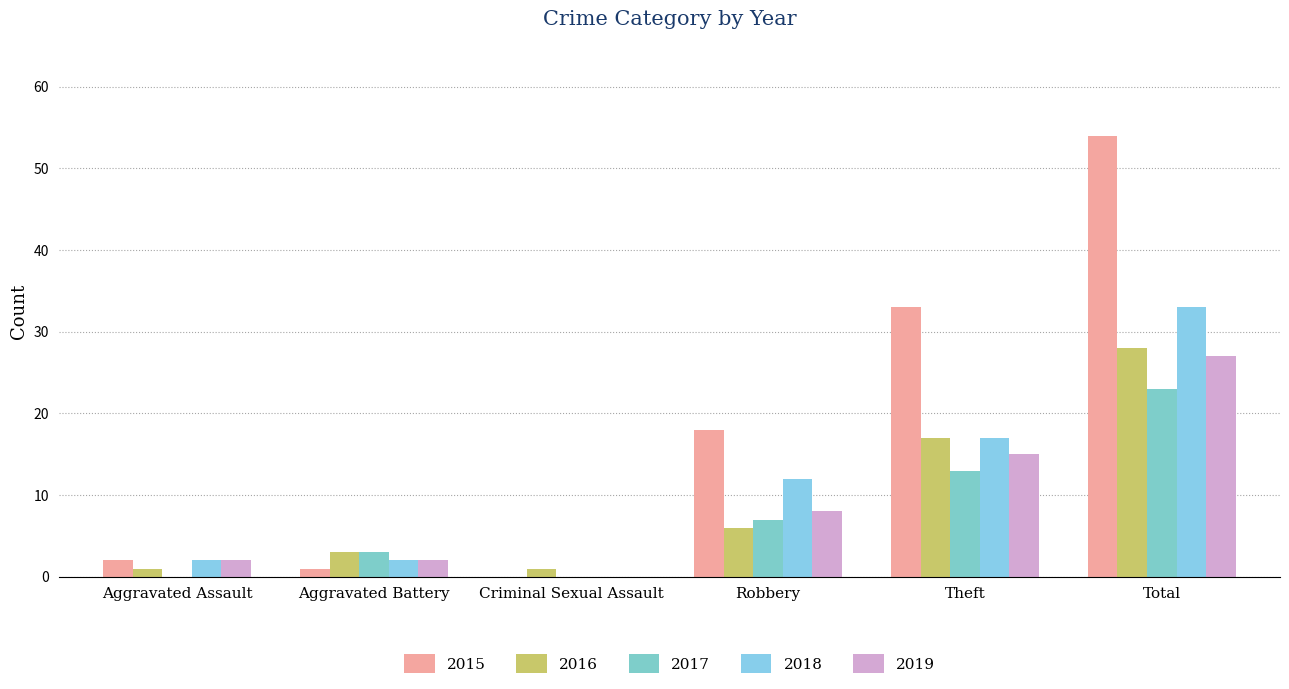

What is the value of the 2019 bar at the 4th from the left?

8